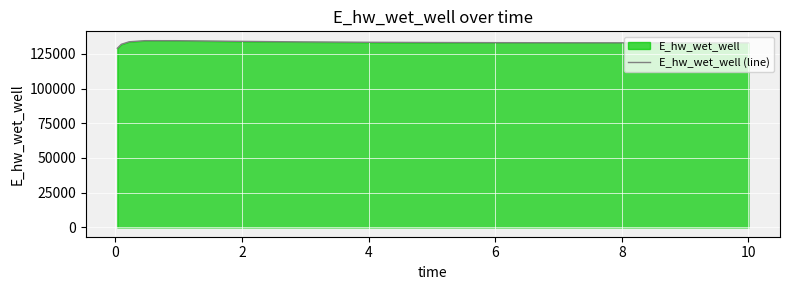

How many distinct data groups are displayed?

1